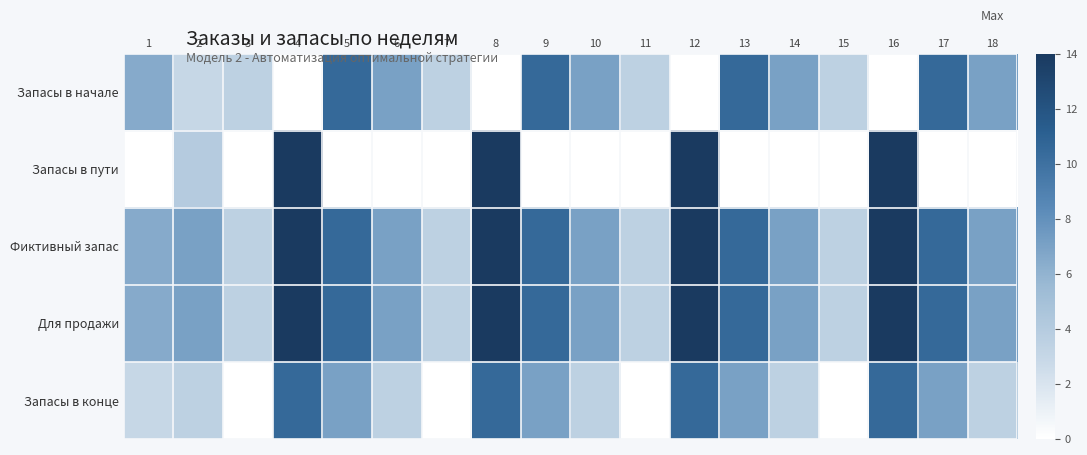

Which series has the largest total across all categories?

Фиктивный запас